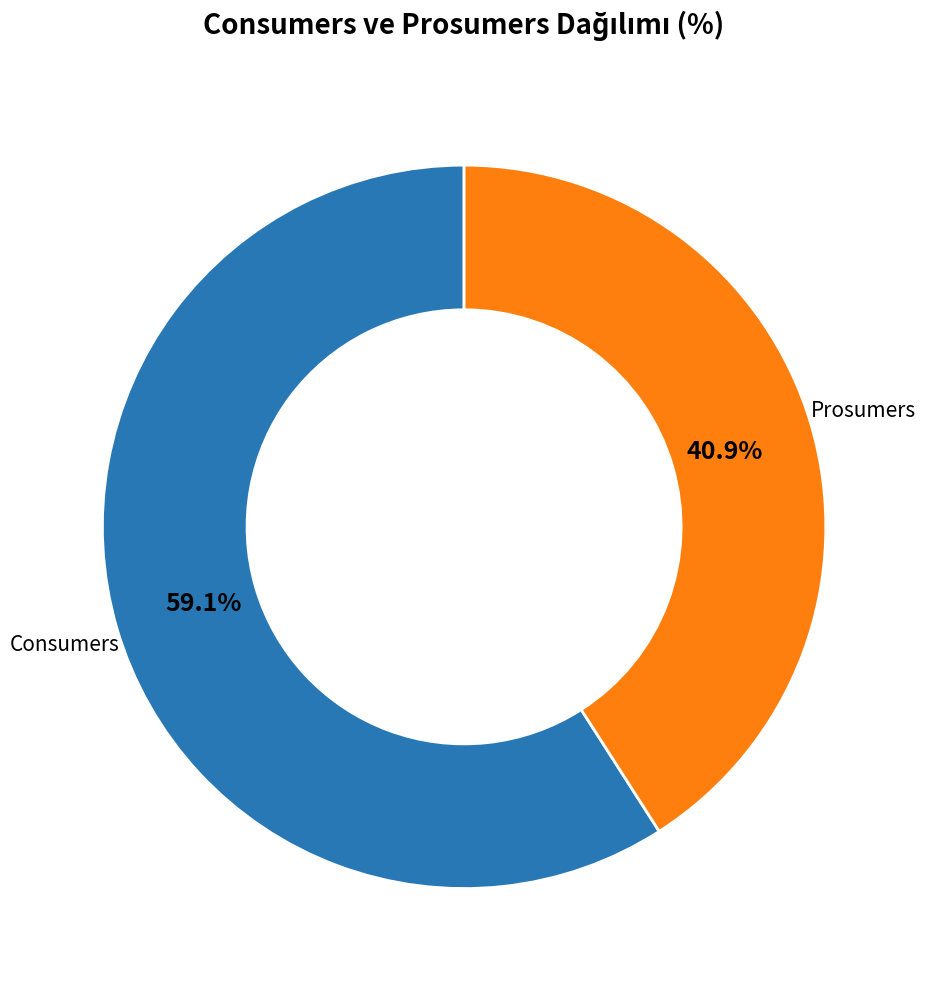

Is there any slice that represents more than half of the pie?

Yes